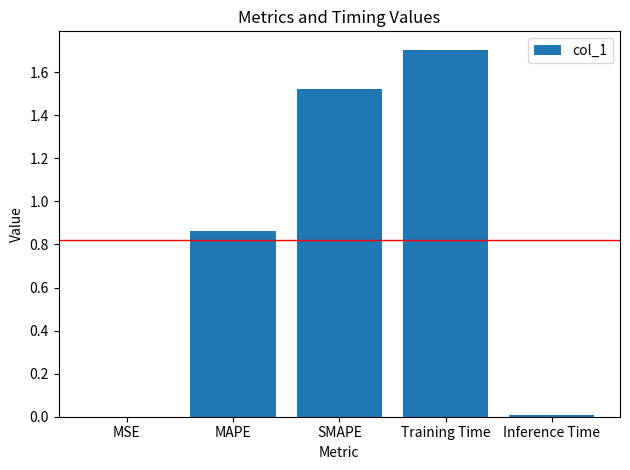

Is it true that the value at MSE is 0.0?

True